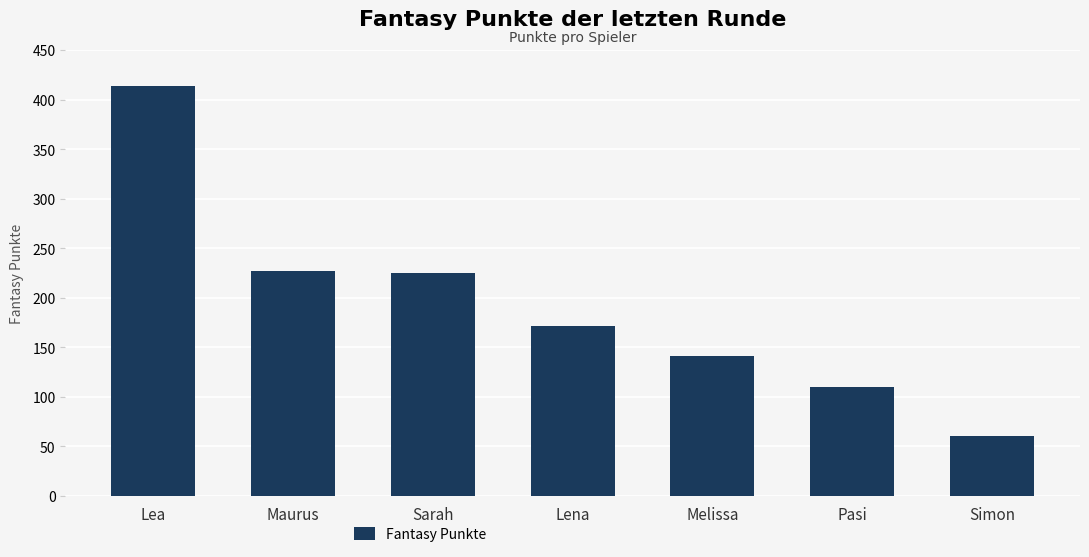

The chart shows a value of 160 at Pasi. True or false?

False